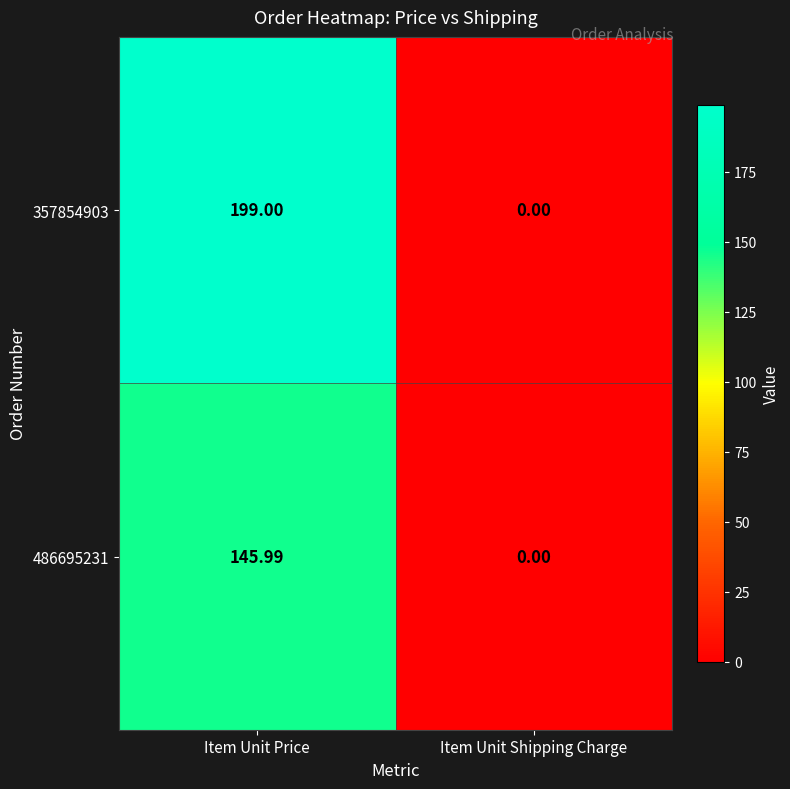

What is the total value across all series at Item Unit Price?

345.0